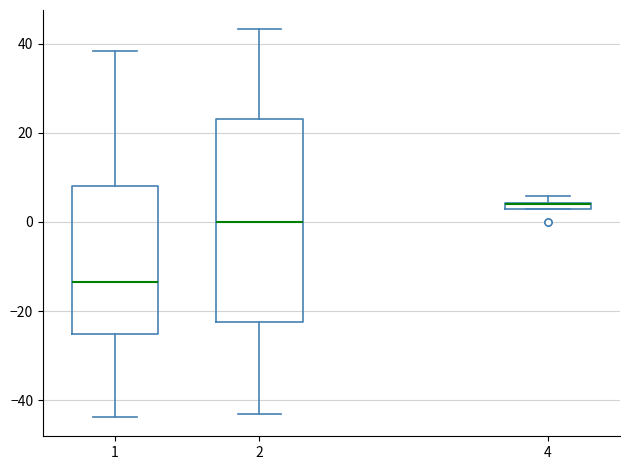

Where does the median line of the box at x = 1 sit on the y-axis? The values are not printed on the chart, so give them approximately, as read against the axis.

-14